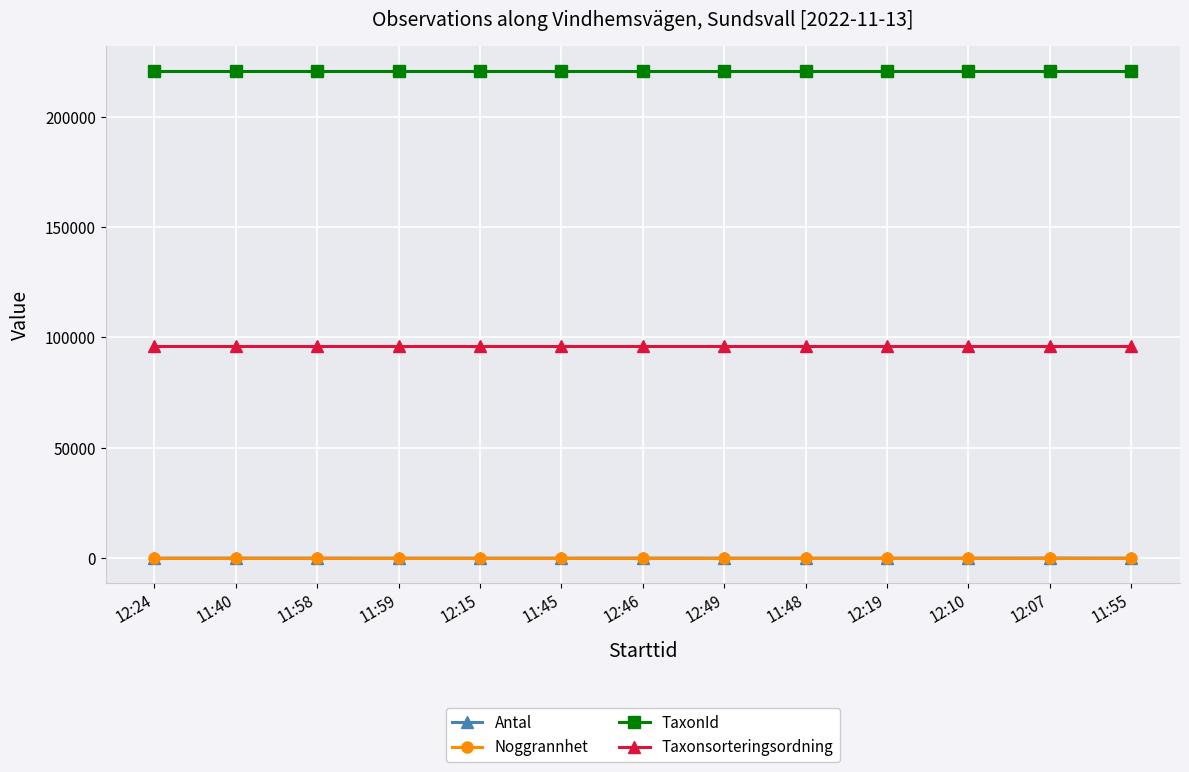

What is the label of the 12th point from the left?

12:07